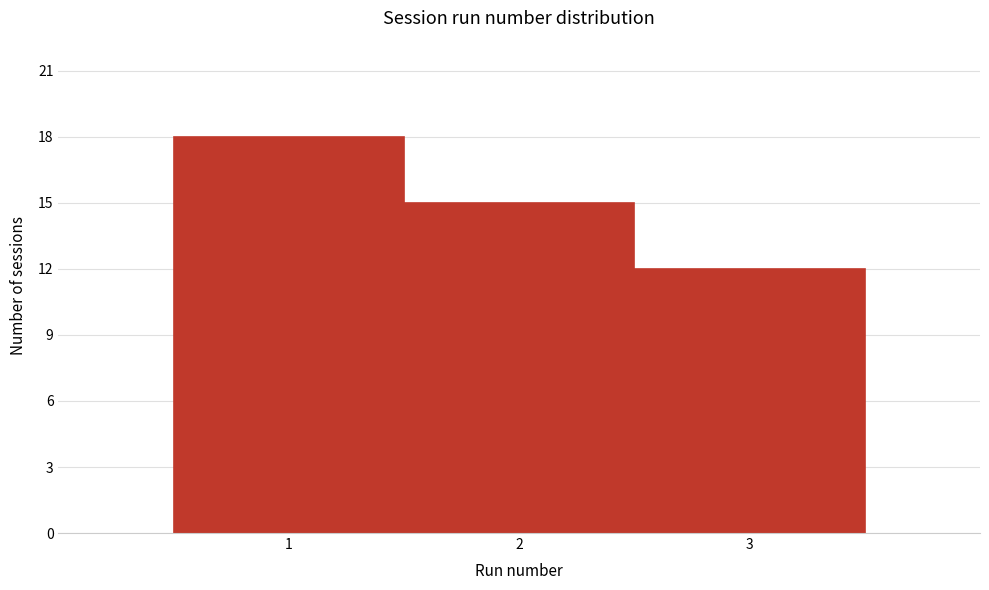

What is the height of the bar covering 1.5 to 2.5 on the x-axis? The values are not printed on the chart, so give them approximately, as read against the axis.

15